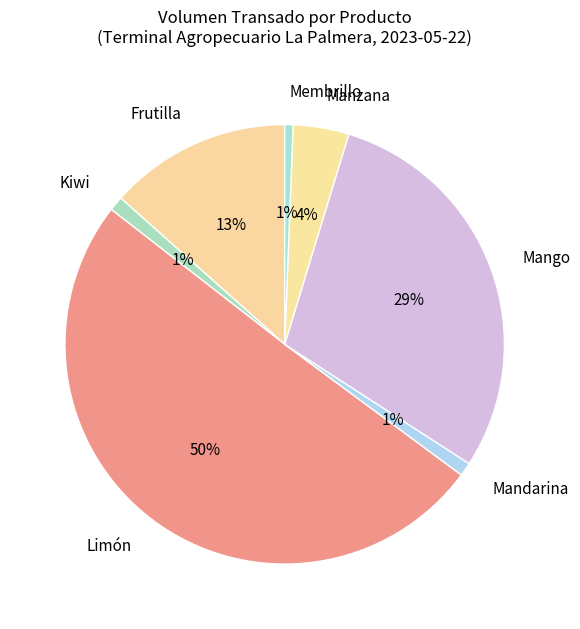

To the nearest percent, what is the average slice percentage?

14%